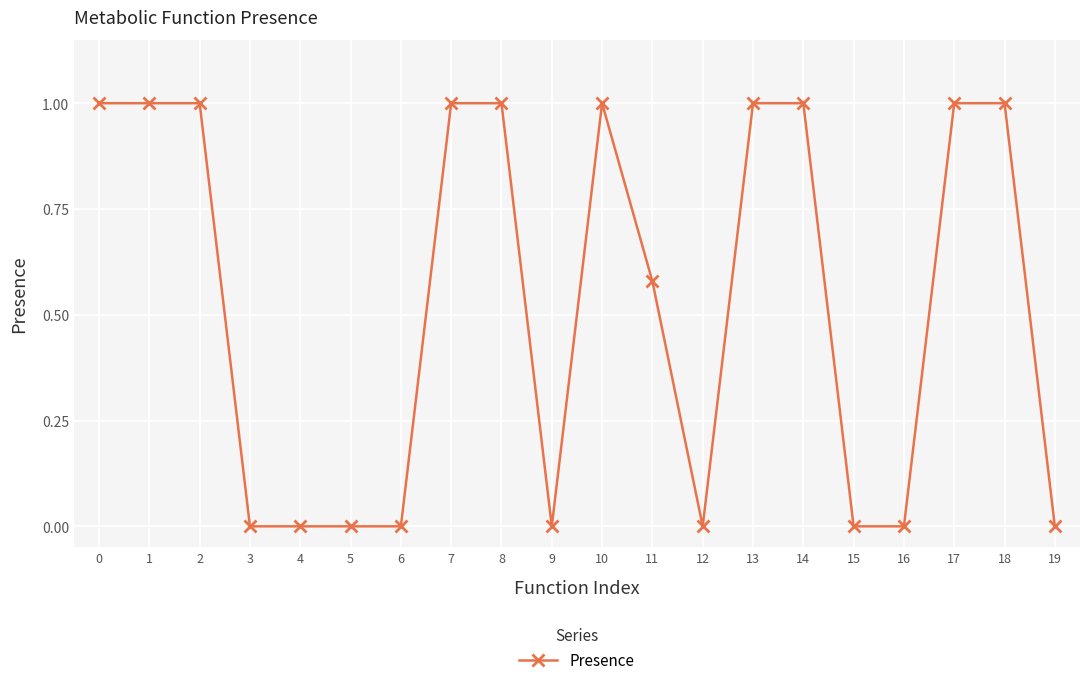

The chart shows a value of -0.6 at 19. True or false?

False